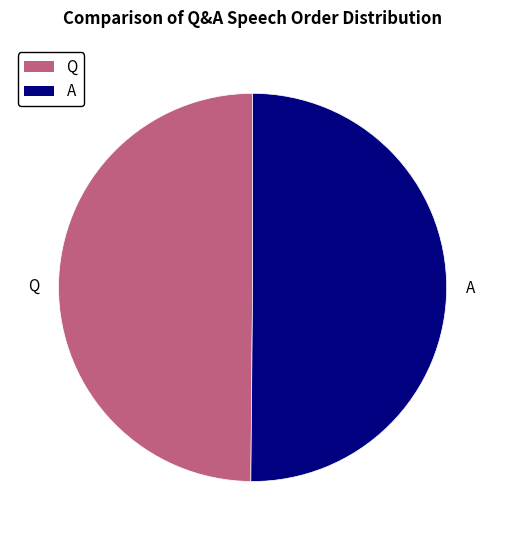

Is it true that A is 50% of the pie?

True